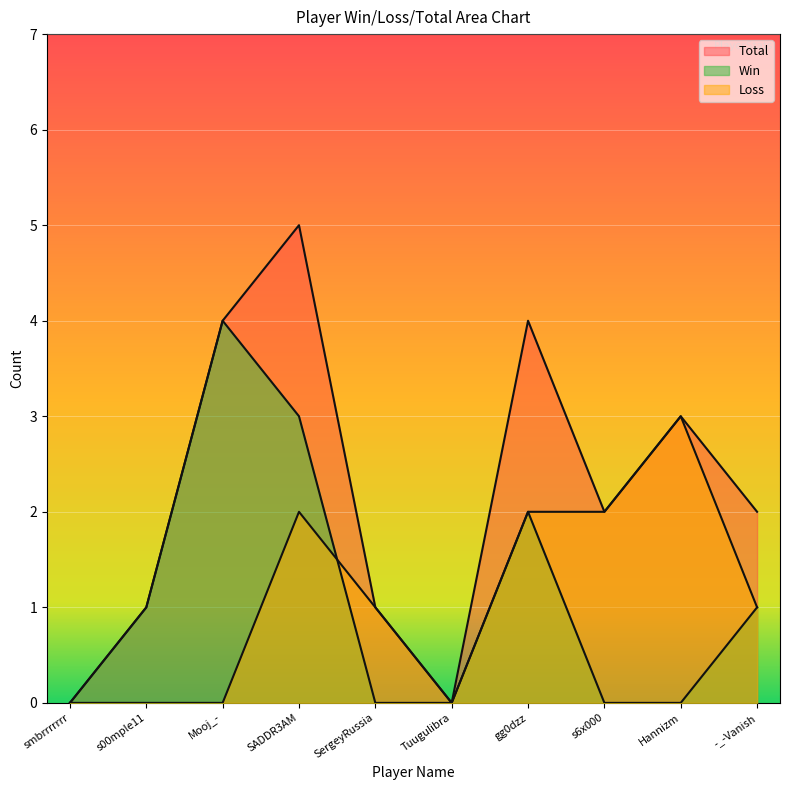

What is the approximate value of Total at Mooj_-?

4